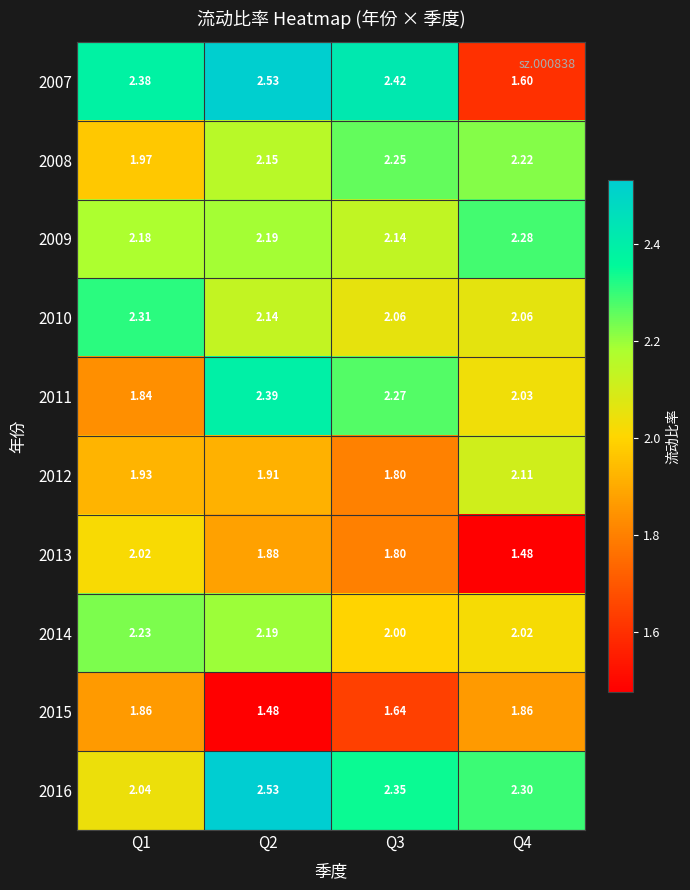

Which series has the largest total across all categories?

2016